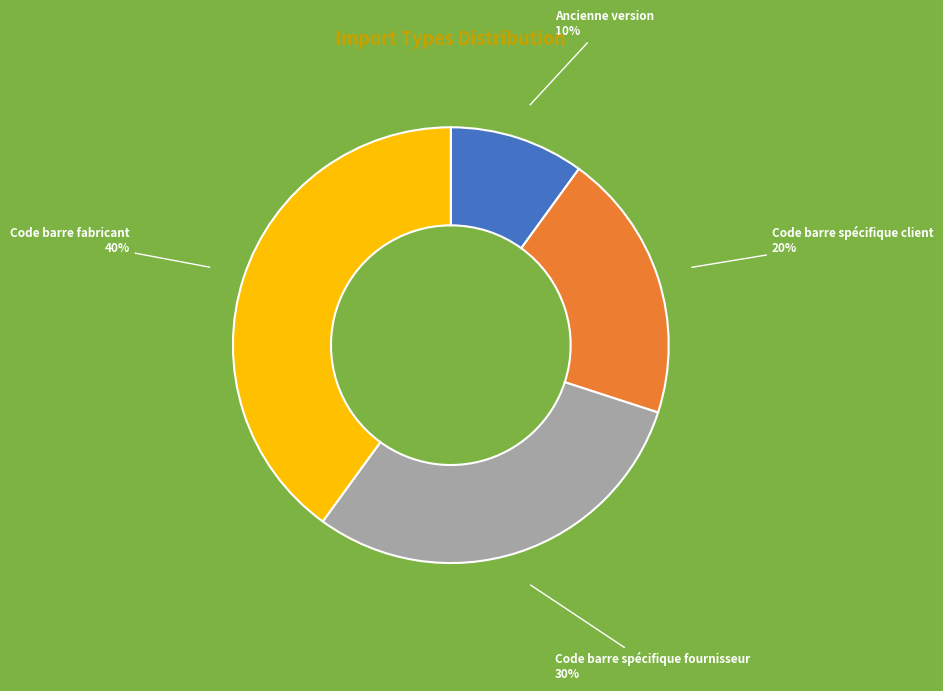

Which has a higher value, Code barre fabricant or Code barre spécifique client?

Code barre fabricant